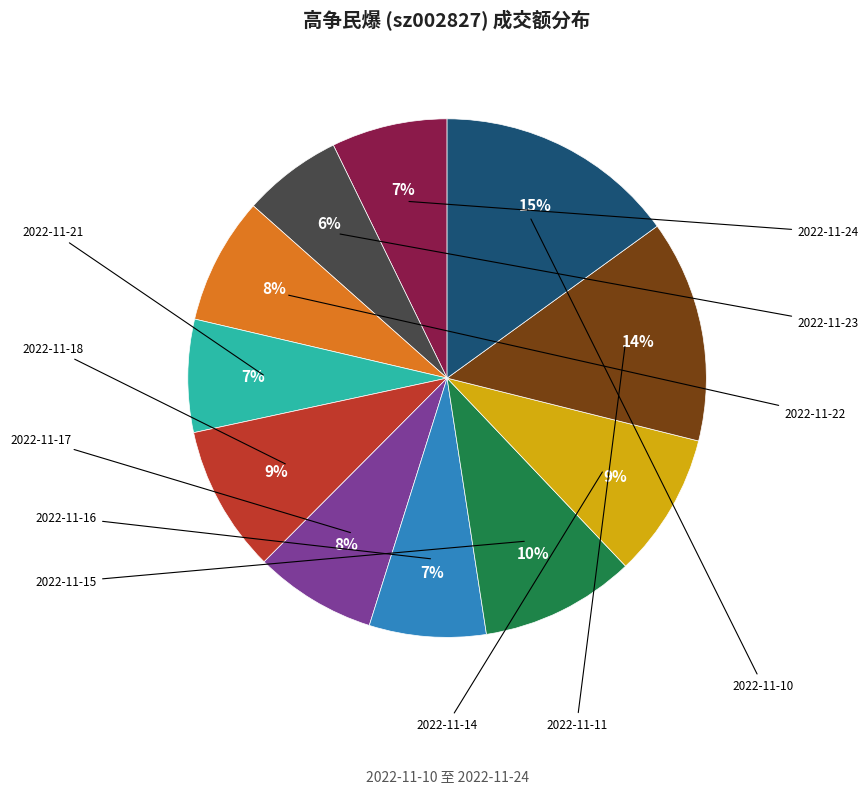

Is there a majority slice in this chart?

No